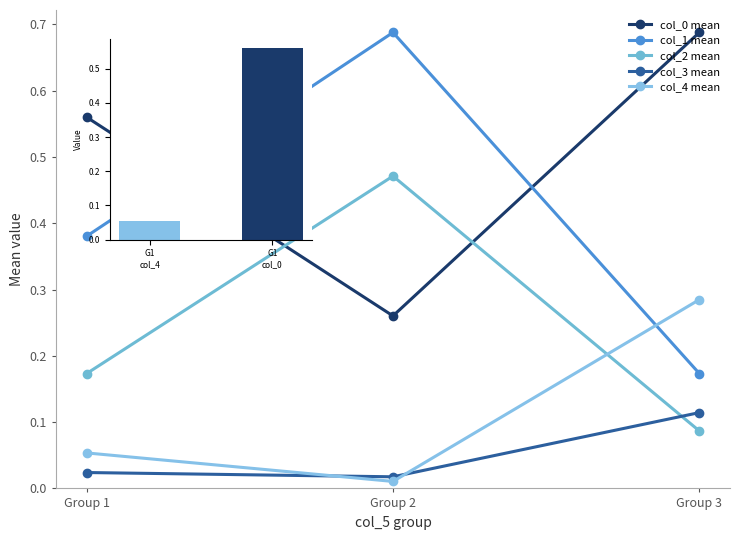

True or false: col_3 mean has a value of 0.0 at Group 1.

False